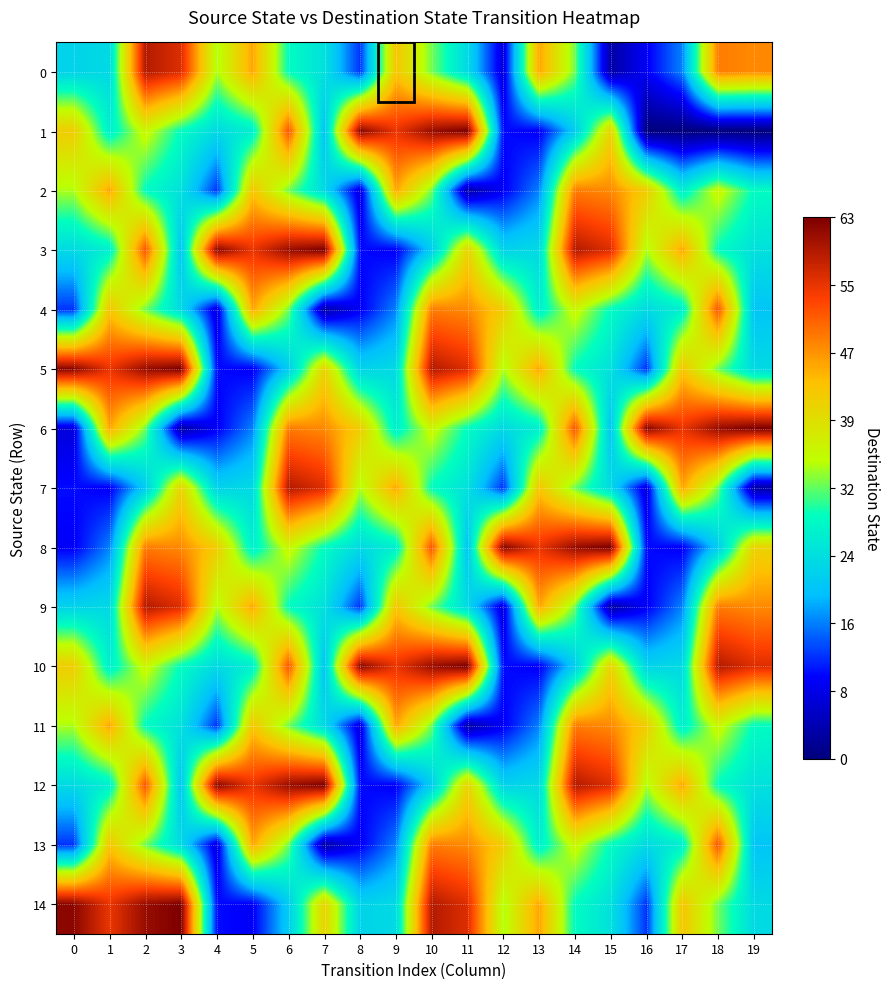

What is the total value across all series at 17?

447